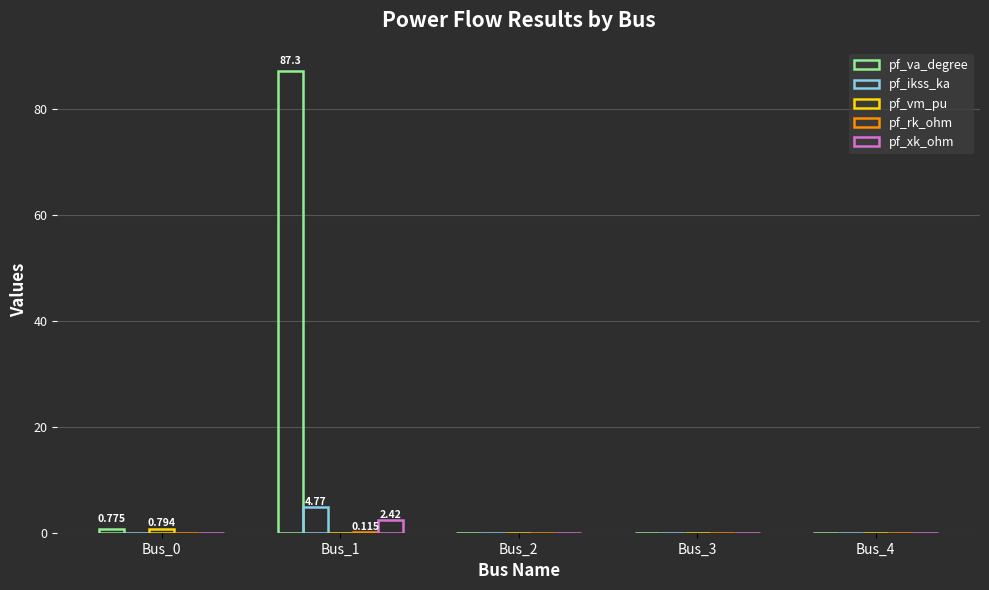

Is it true that pf_ikss_ka equals 2.4 at Bus_3?

False